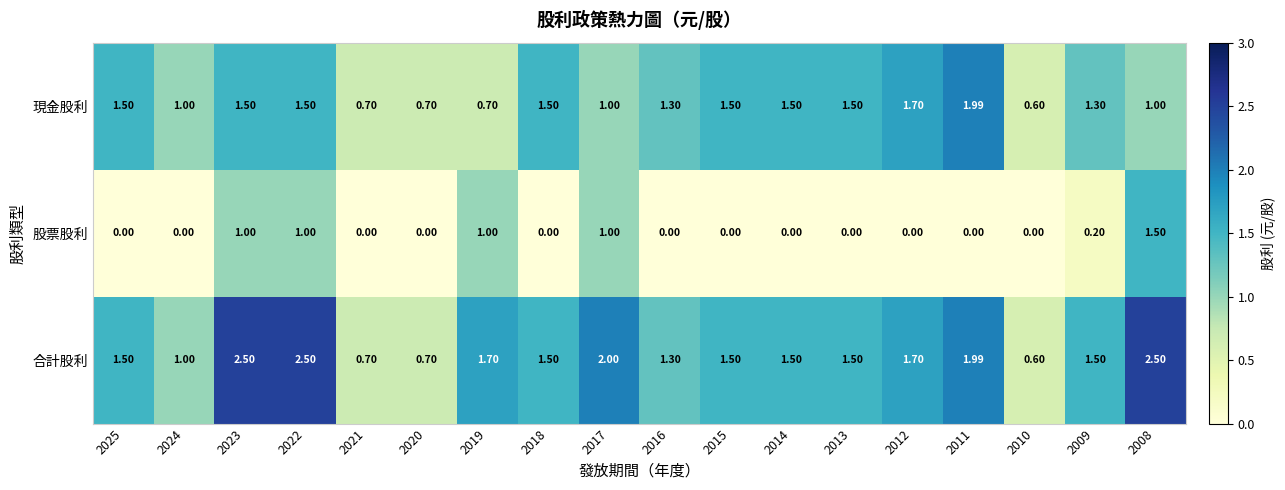

List the series in order of their peak value, highest first.

合計股利, 現金股利, 股票股利